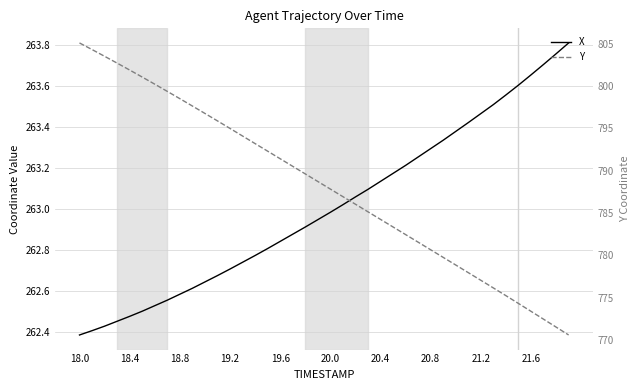

True or false: X and Y cross at least once.

False